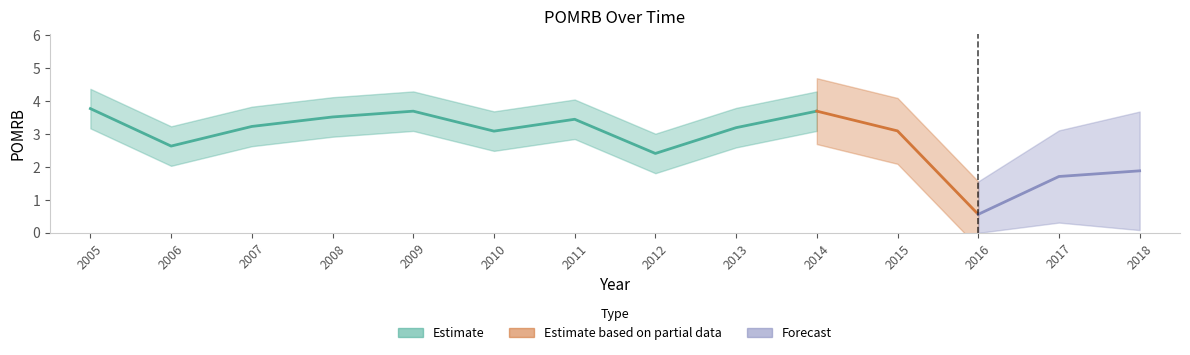

Reading right to left, what are all the values shown in this chart?

2005=3.8	2006=2.6	2007=3.2	2008=3.5	2009=3.7	2010=3.1	2011=3.5	2012=2.4	2013=3.2	2014=3.7	2015=3.1	2016=0.6	2017=1.7	2018=1.9